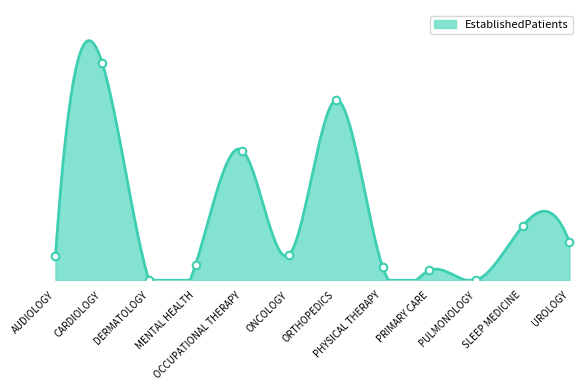

Between OCCUPATIONAL THERAPY and SLEEP MEDICINE, which is larger?

OCCUPATIONAL THERAPY